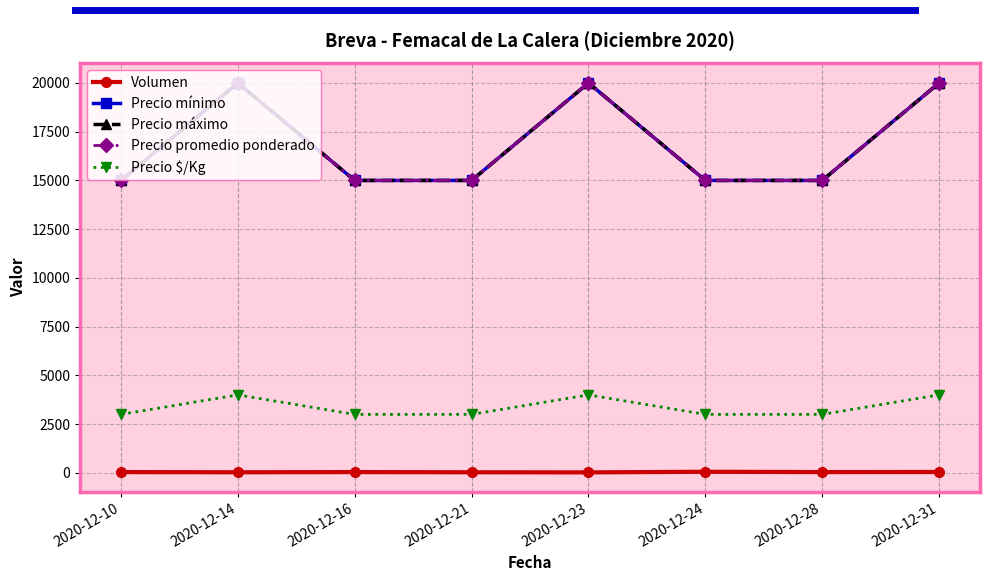

Is this an area chart (filled region under the line)?

No